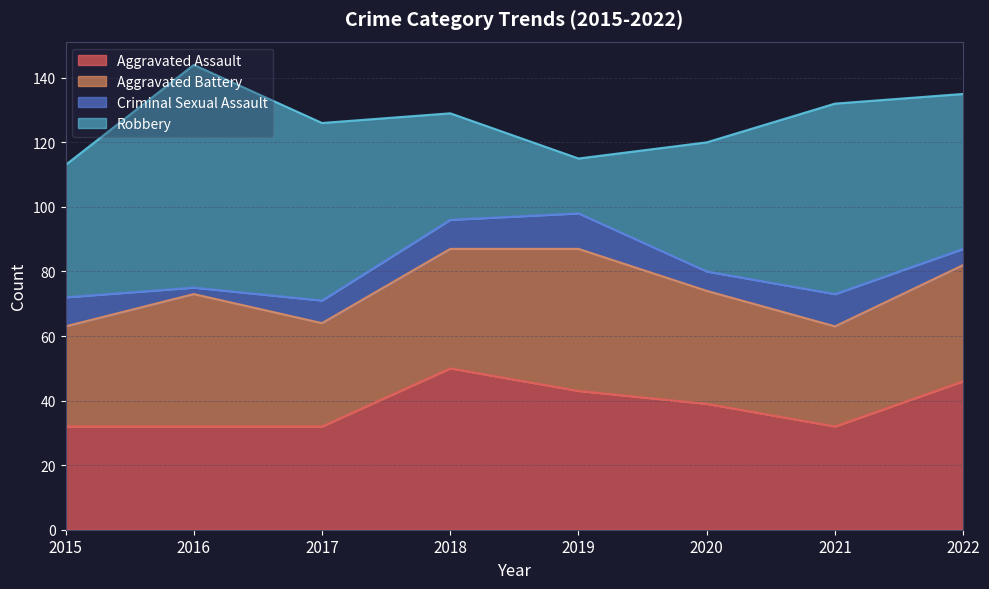

What is the maximum value shown in the chart?

69